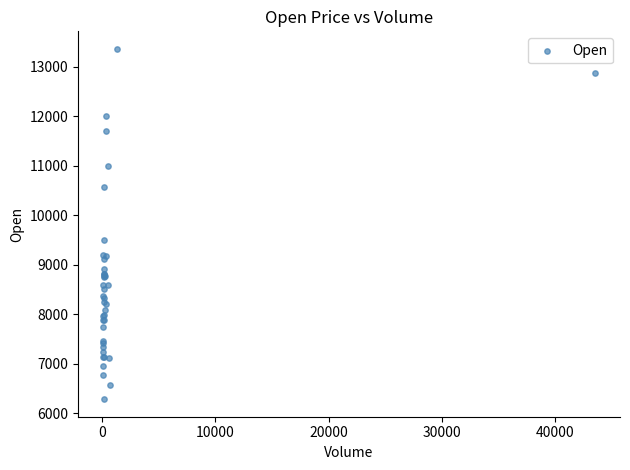

What Y value in the scatter plot is closest to 9820?

9500